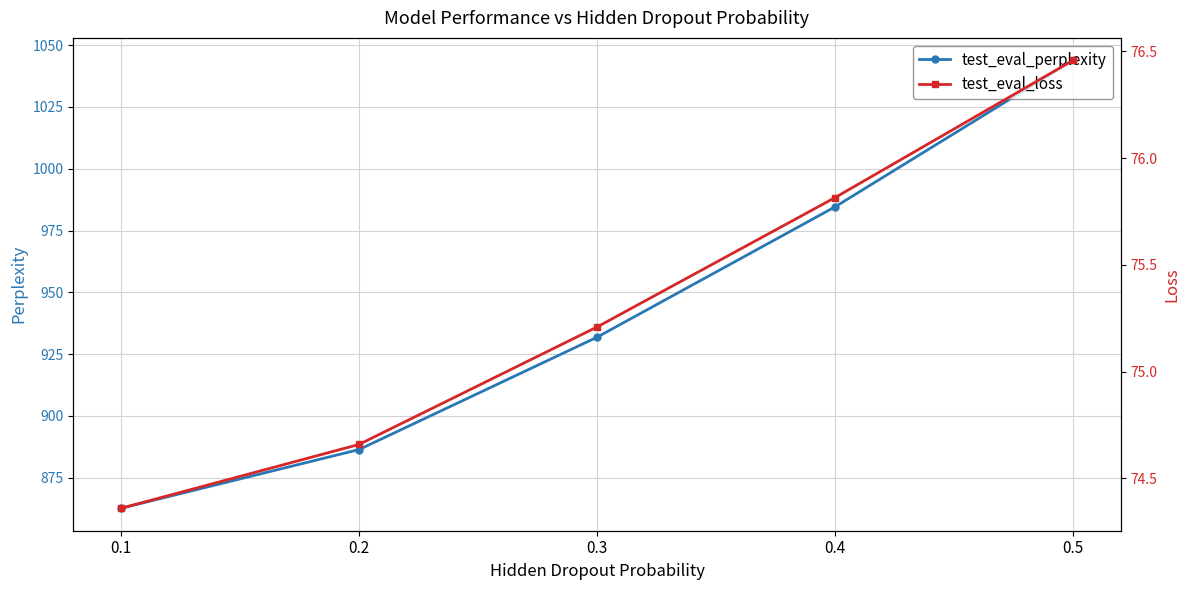

The value of test_eval_perplexity at 0.3 is 931.9. True or false?

True